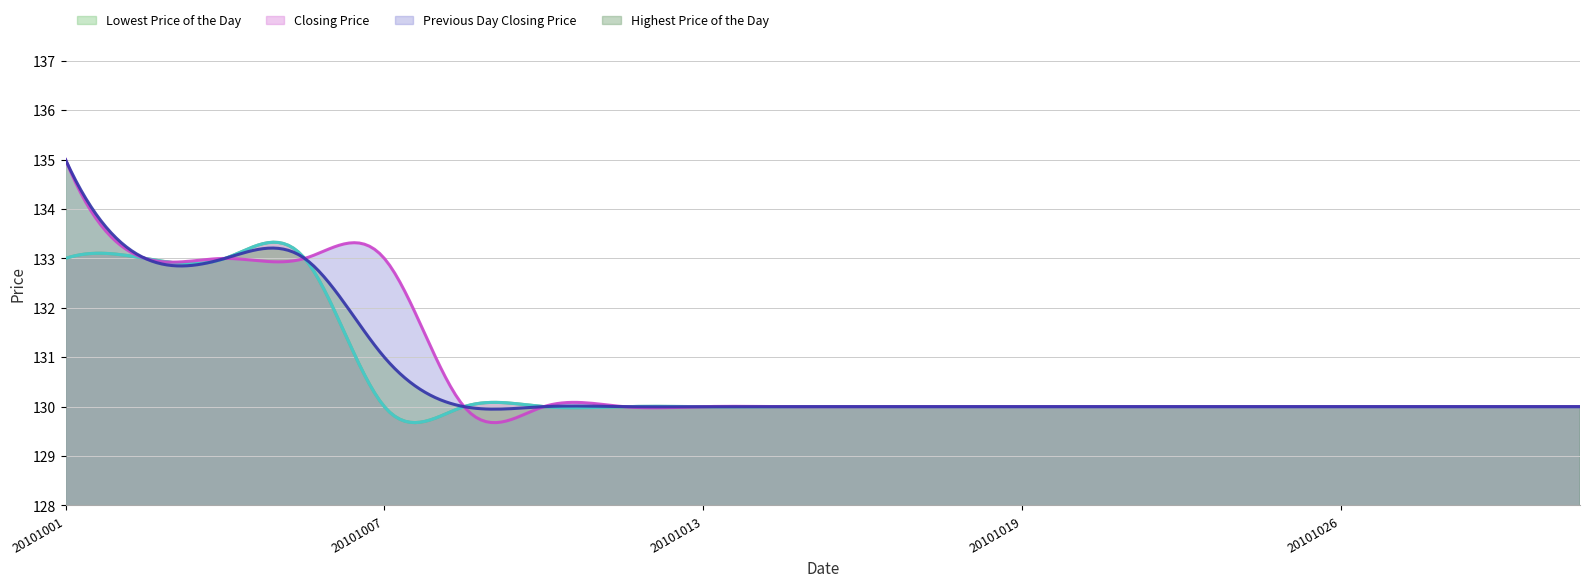

True or false: Closing Price and Previous Day Closing Price intersect in this chart.

False